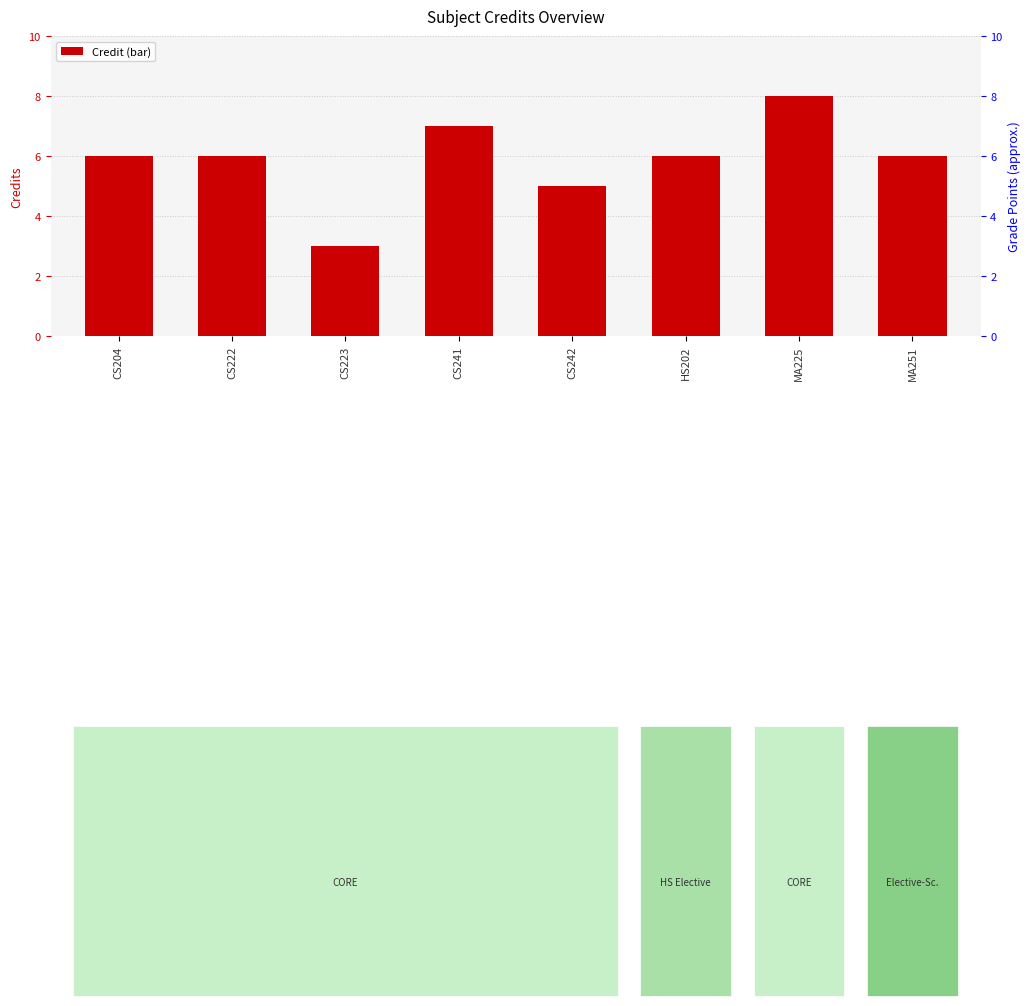

List the labels in order of value, smallest first.

CS223, CS242, CS204, CS222, HS202, MA251, CS241, MA225